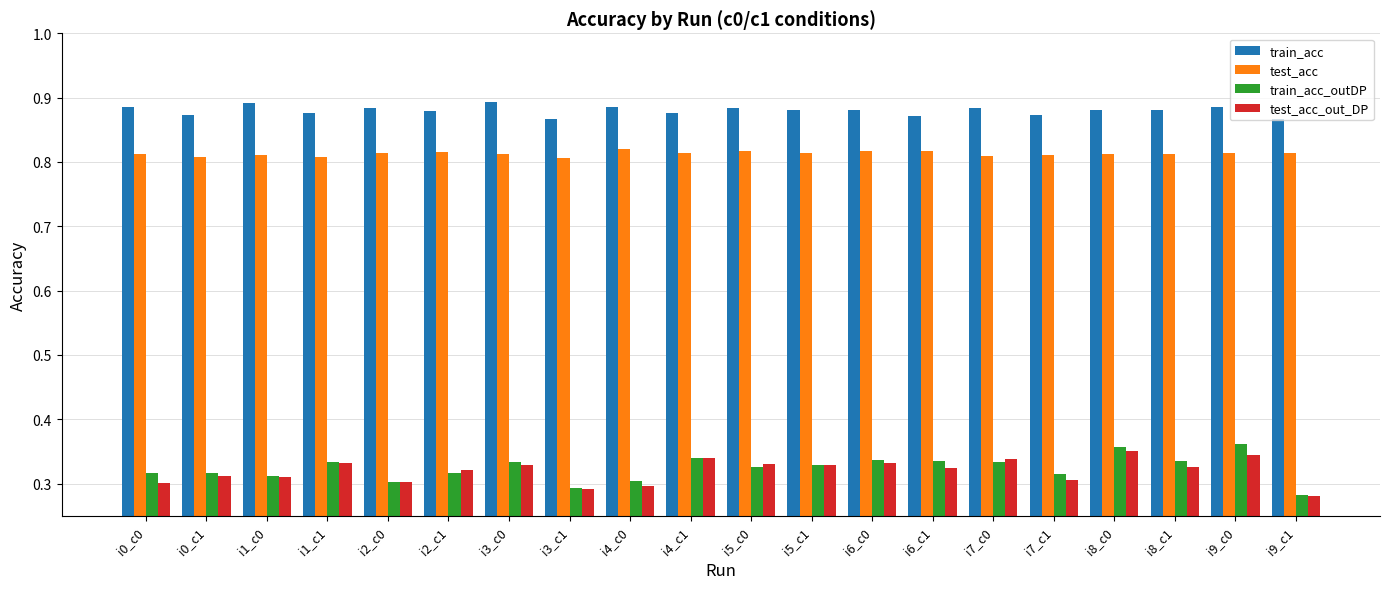

How many groups of bars are there?

20